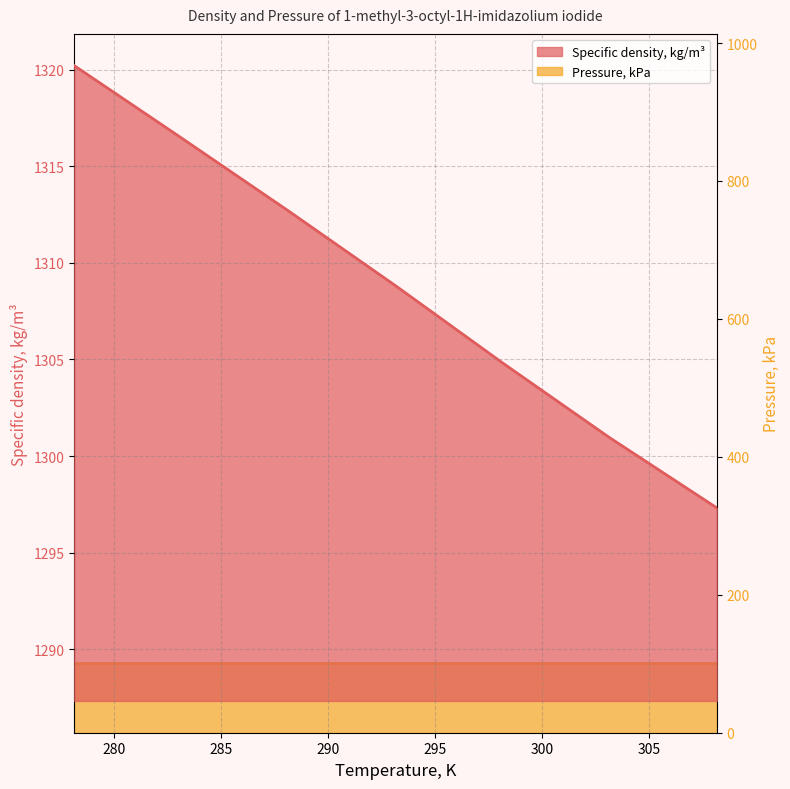

Between 308.15 and 278.15, which is larger?

278.15